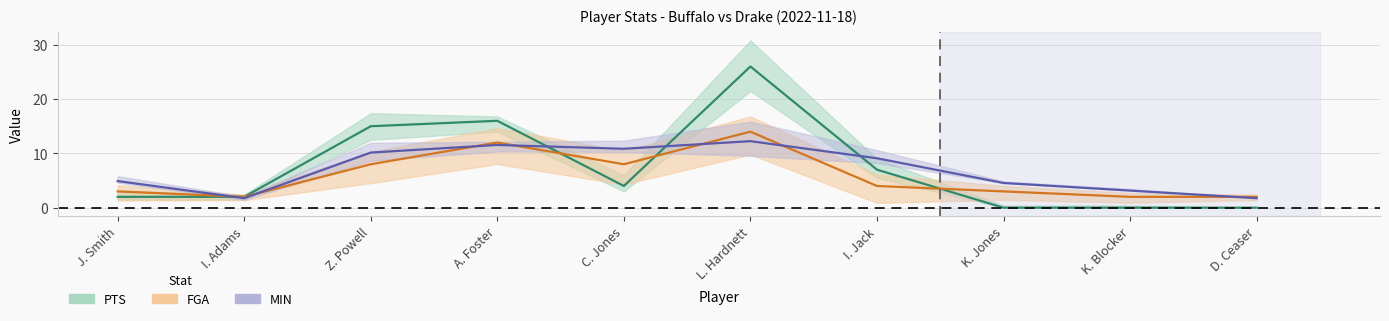

At which category is the sum across all series the highest?

L. Hardnett